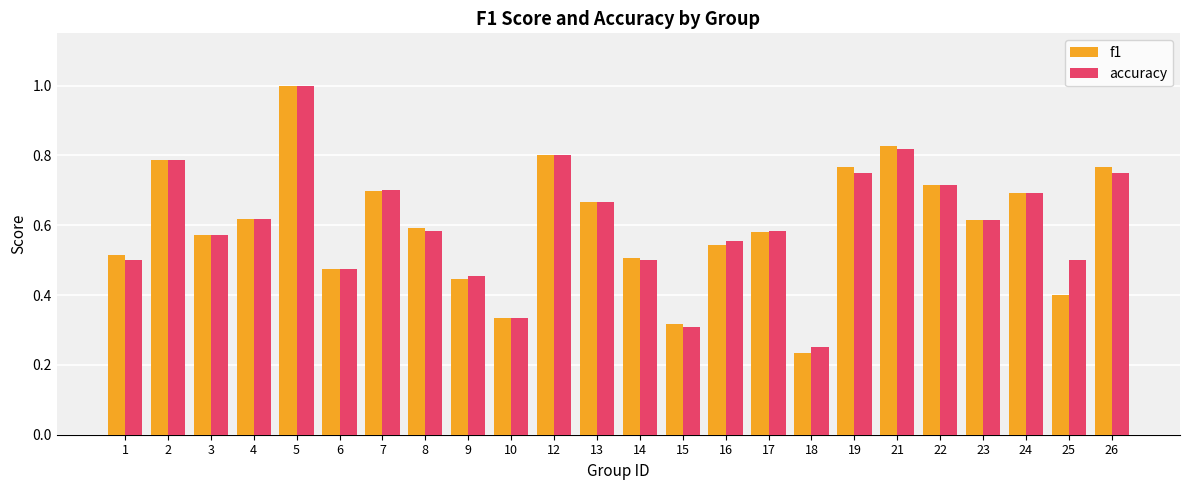

Are the bars grouped side by side (vs. stacked)?

Yes